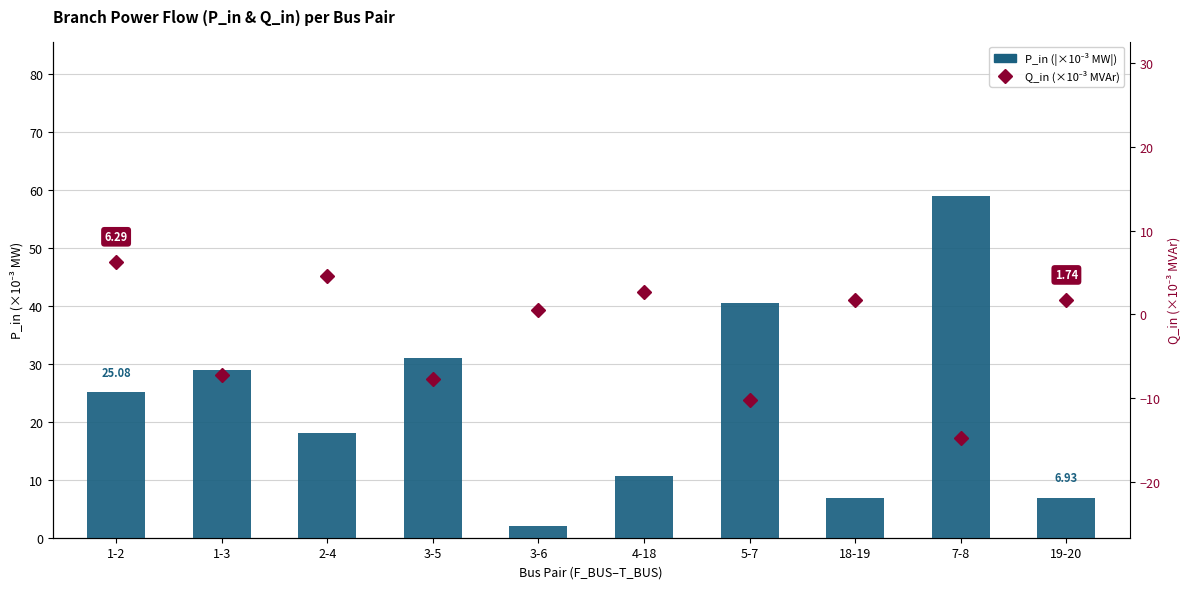

What is the label of the 2nd bar from the left?

1-3